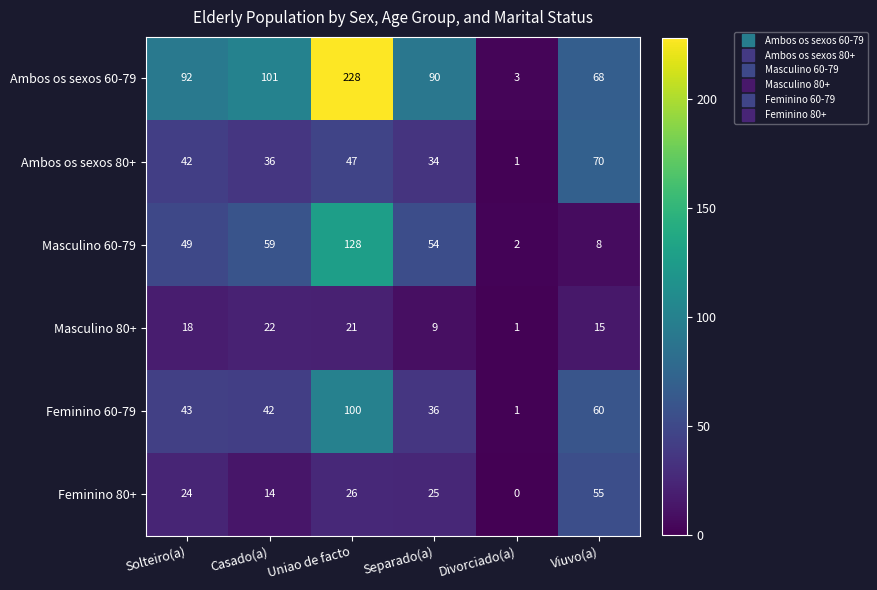

Between Solteiro(a) and Uniao de facto, which series saw the biggest shift?

Ambos os sexos 60-79